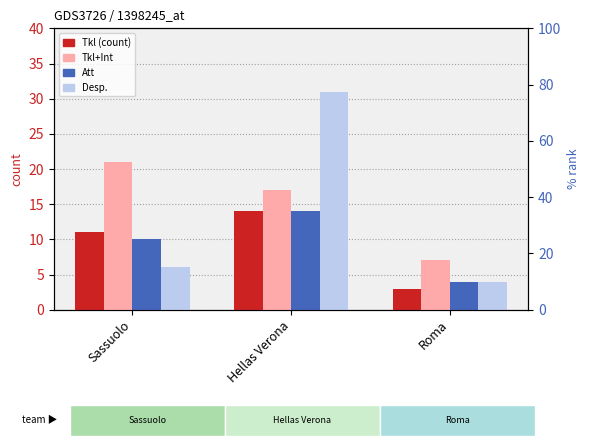

Rank the categories by Desp. value from highest to lowest.

Hellas Verona, Sassuolo, Roma